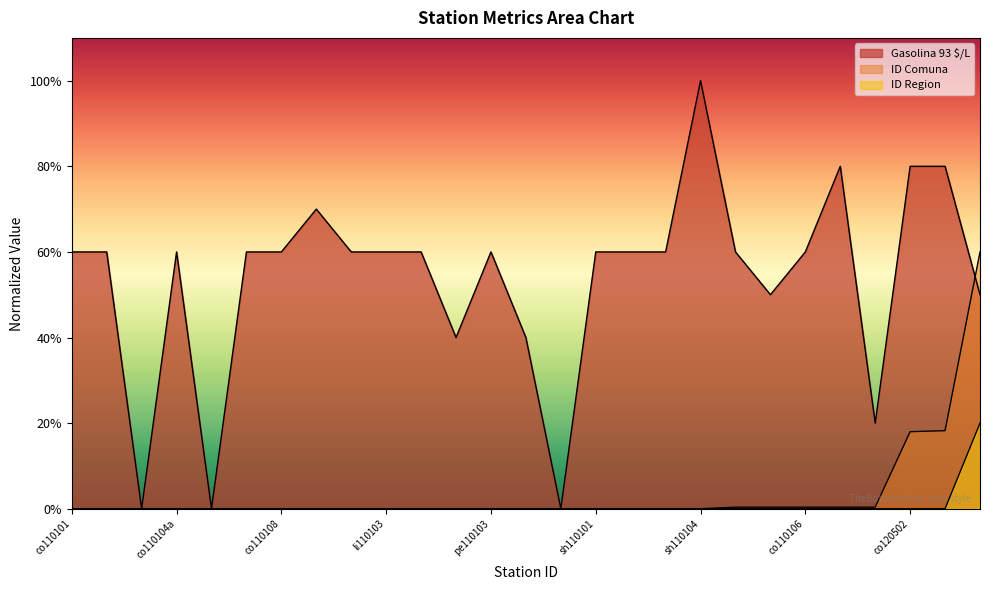

True or false: ID Comuna has more than 2 points higher than both neighbors.

False